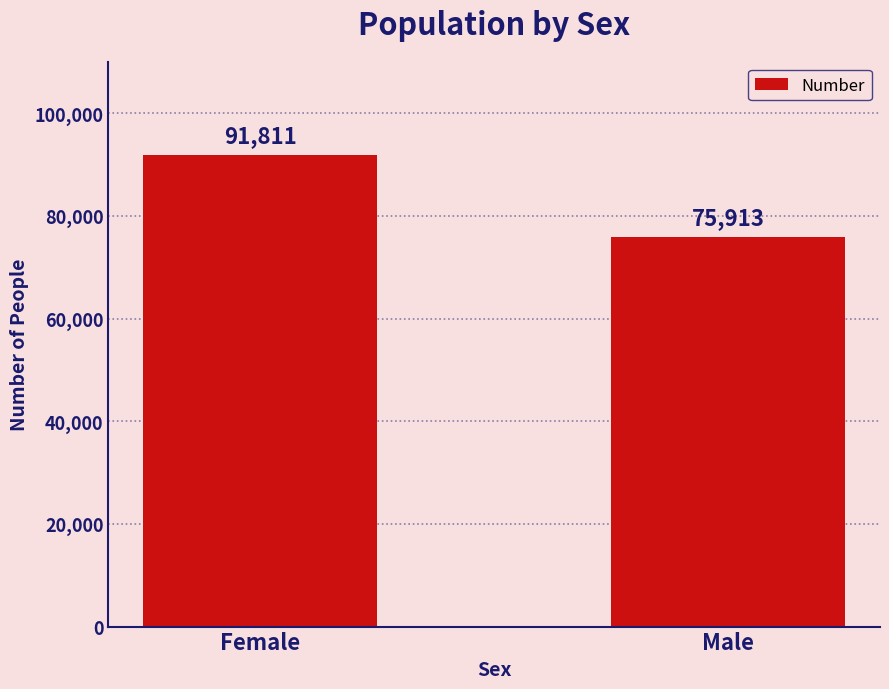

Rank the categories by value from lowest to highest.

Male, Female